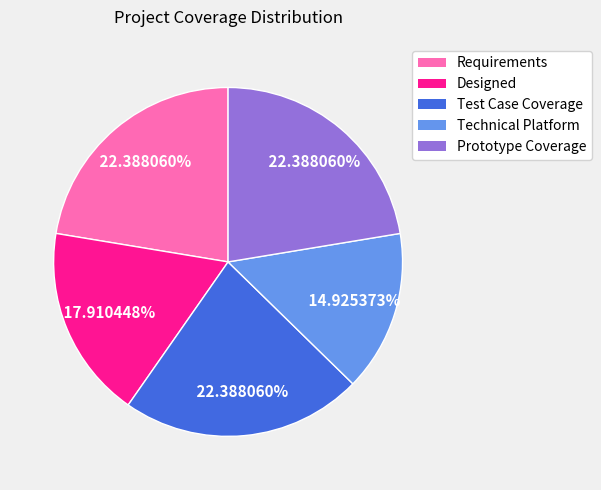

Does any single category account for the majority?

No